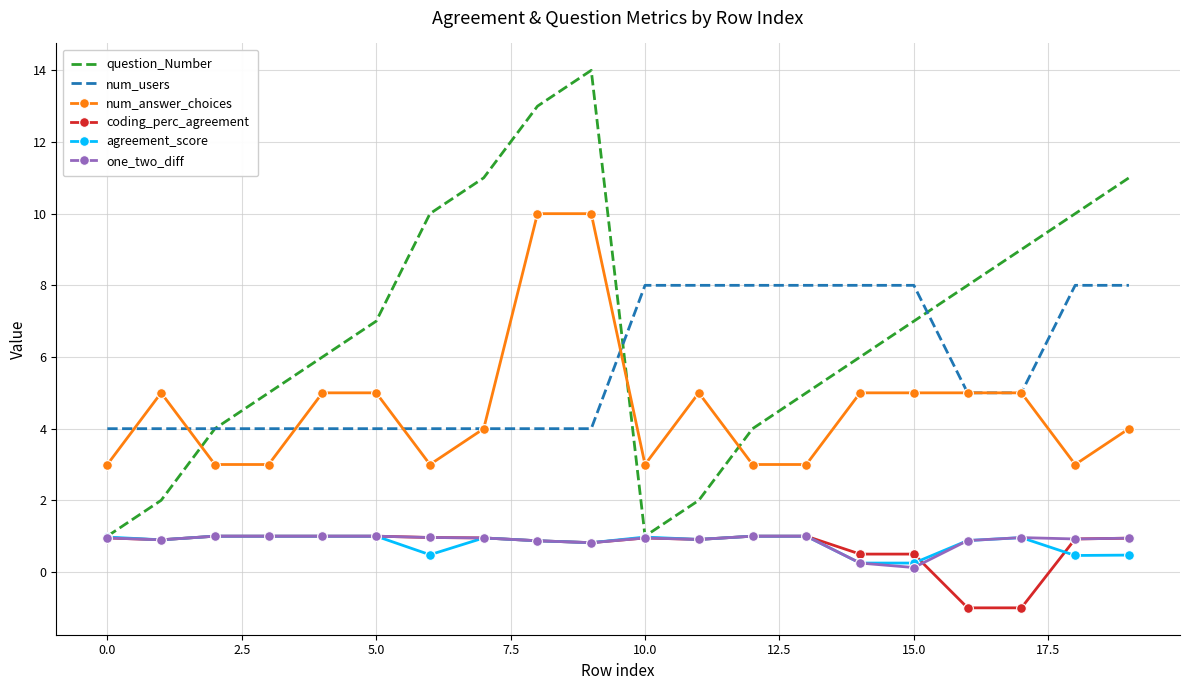

What is the sum of all agreement_score values?

16.2